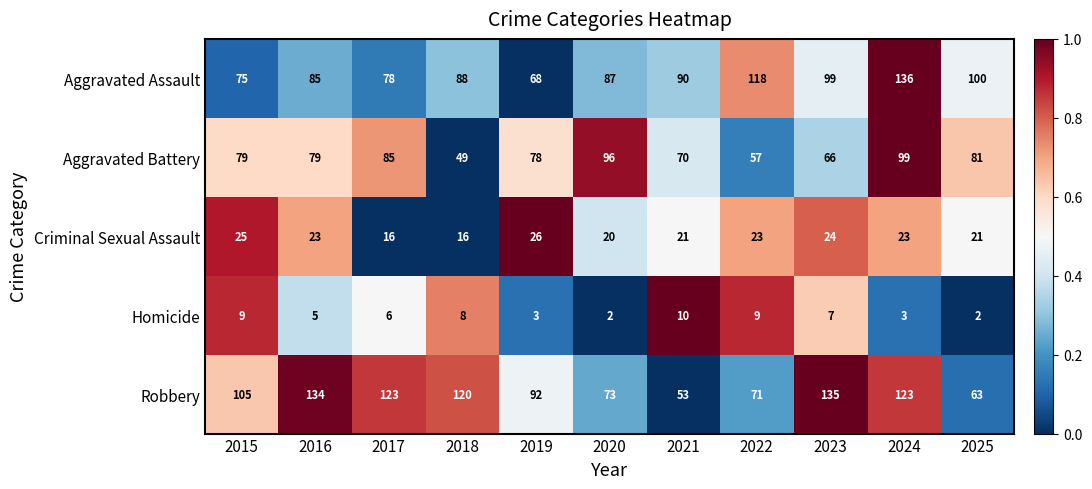

What is the spread (max minus min) of values at 2021?

80